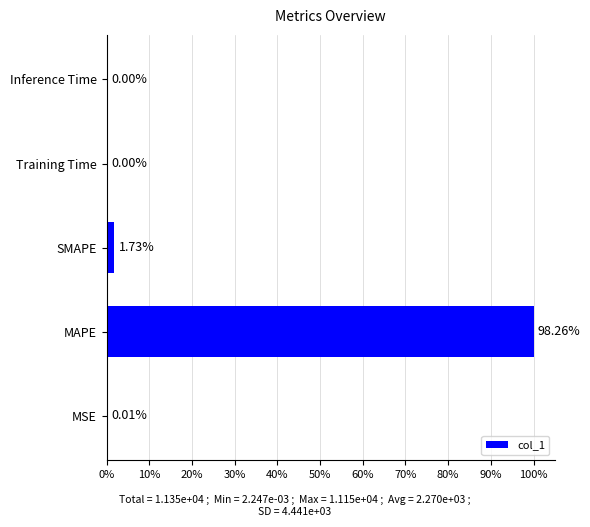

Are the bars horizontal?

Yes